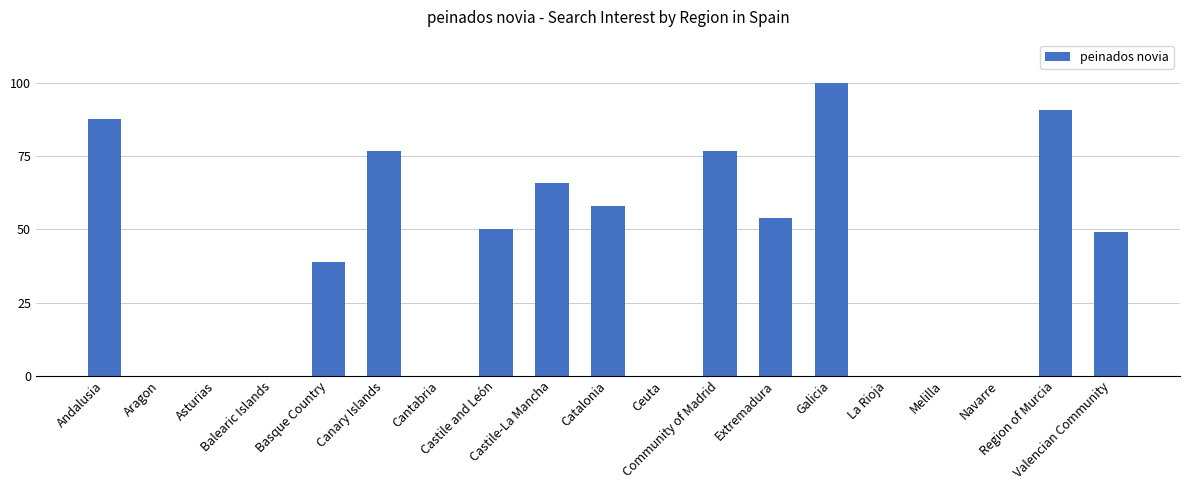

What is the maximum value shown in the chart?

100